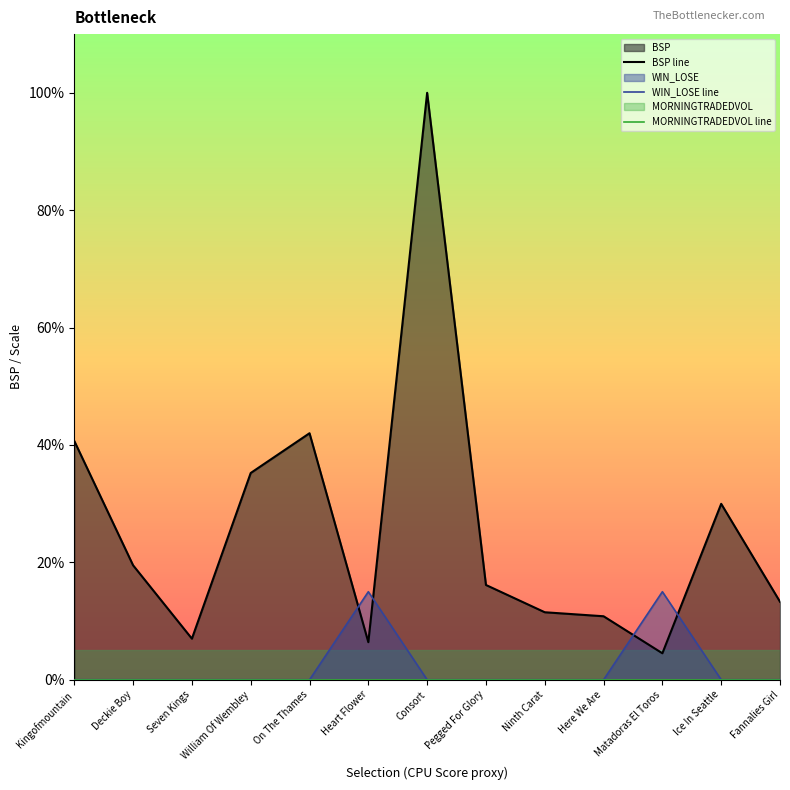

What are all the series names shown in the legend?

BSP line, WIN_LOSE line, MORNINGTRADEDVOL line